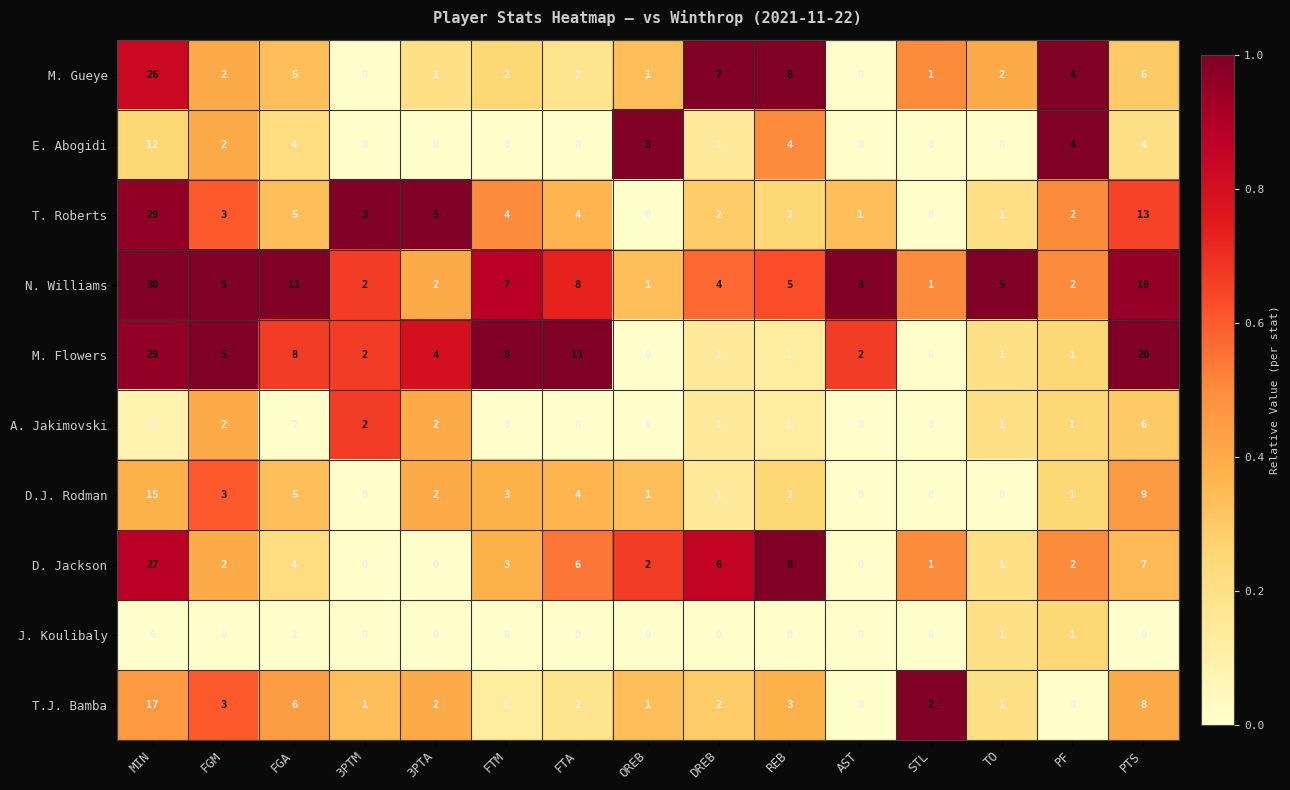

At how many categories does at least one series exceed 6?

7